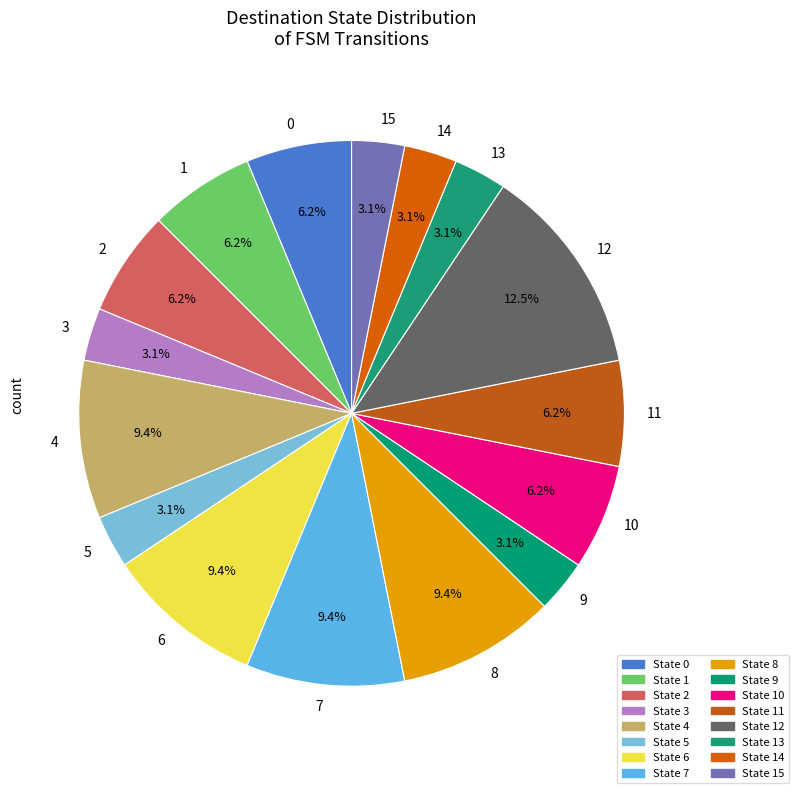

Count the number of slices in the pie.

16